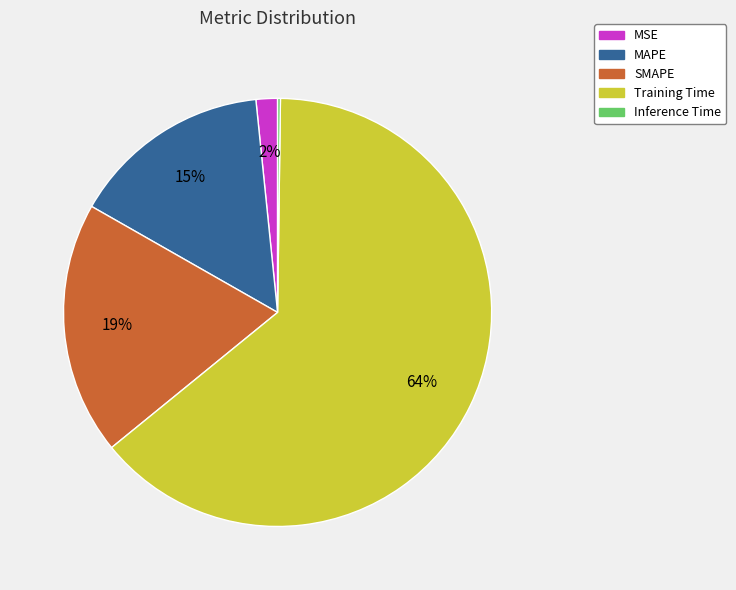

True or false: MAPE accounts for 15% of the total.

True